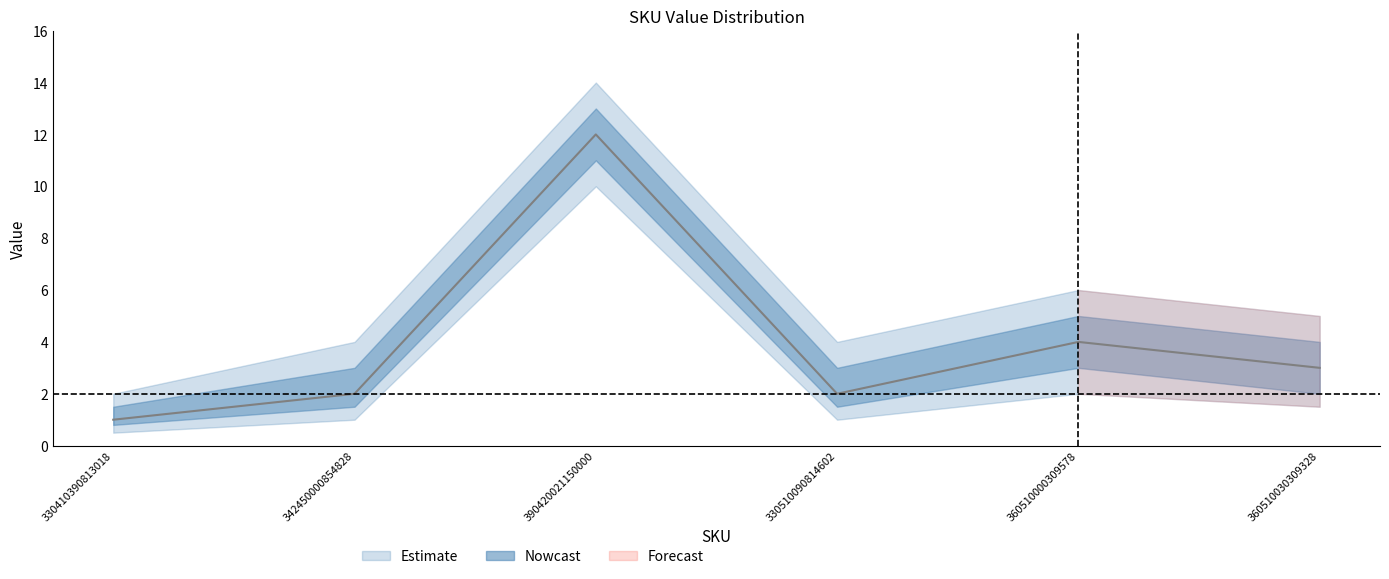

Rank the categories by value from lowest to highest.

330410390813018, 342450000854828, 330510090814602, 360510030309328, 360510000309578, 390420021150000